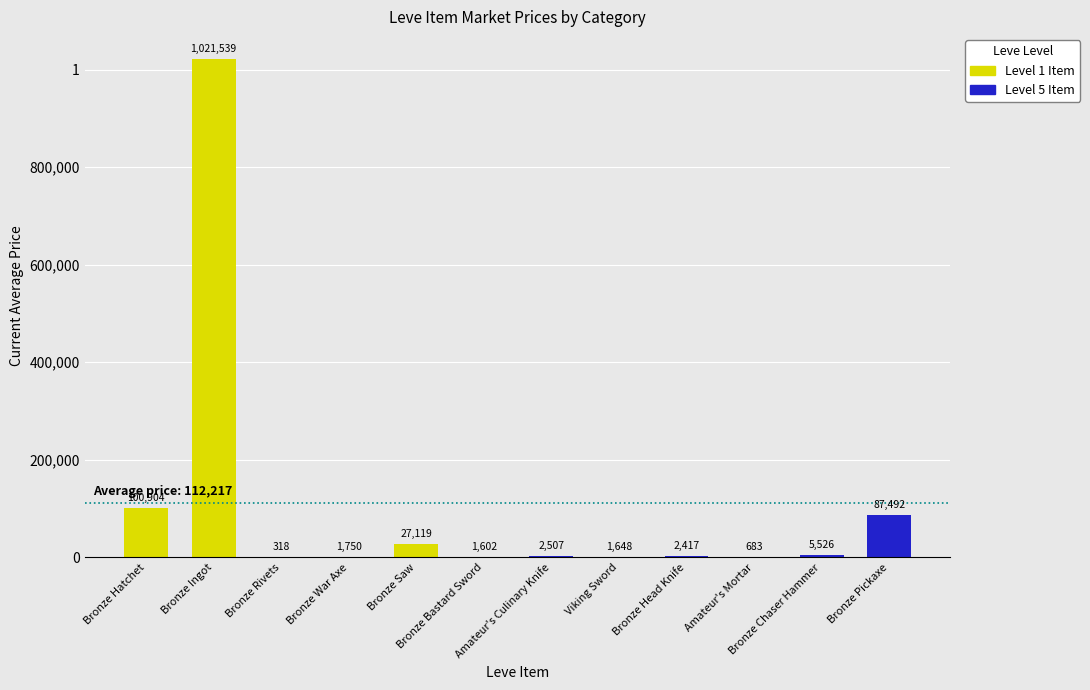

Which category has the highest value across all series?

Bronze Ingot